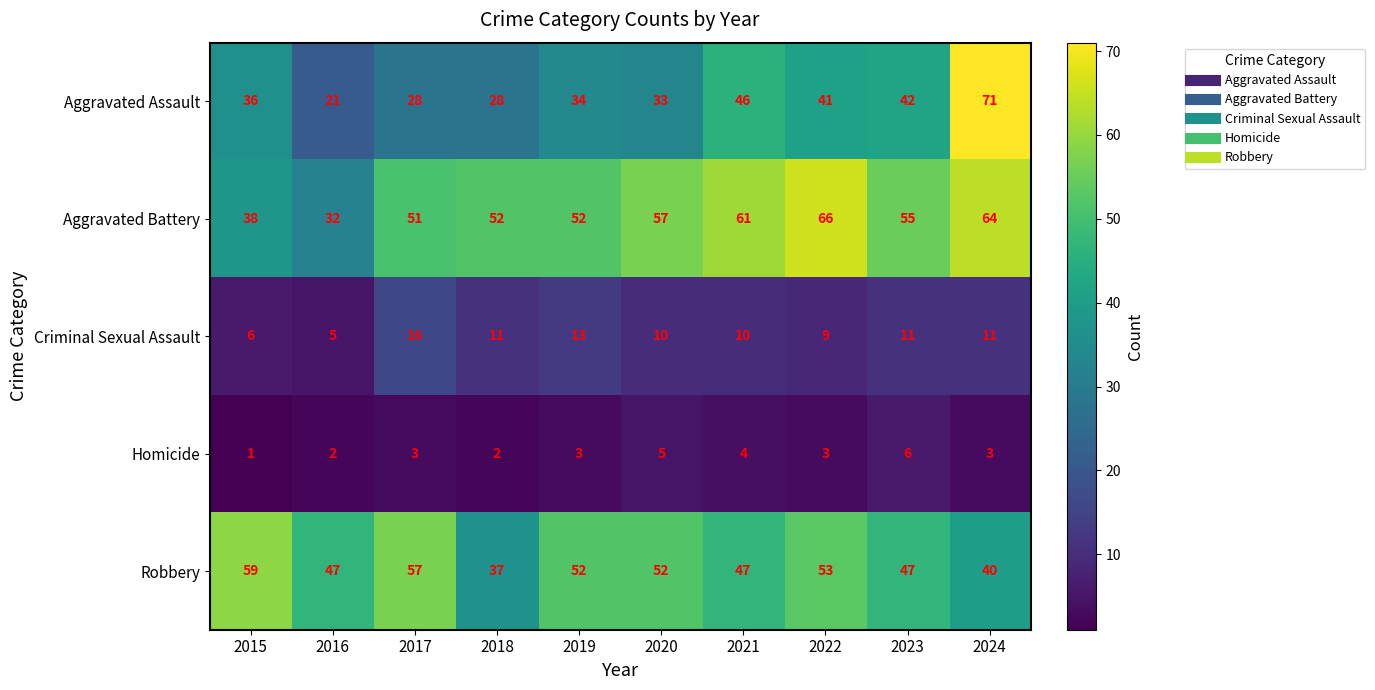

Is the value of Aggravated Assault at 2021 greater than the value of Aggravated Battery at 2017?

No